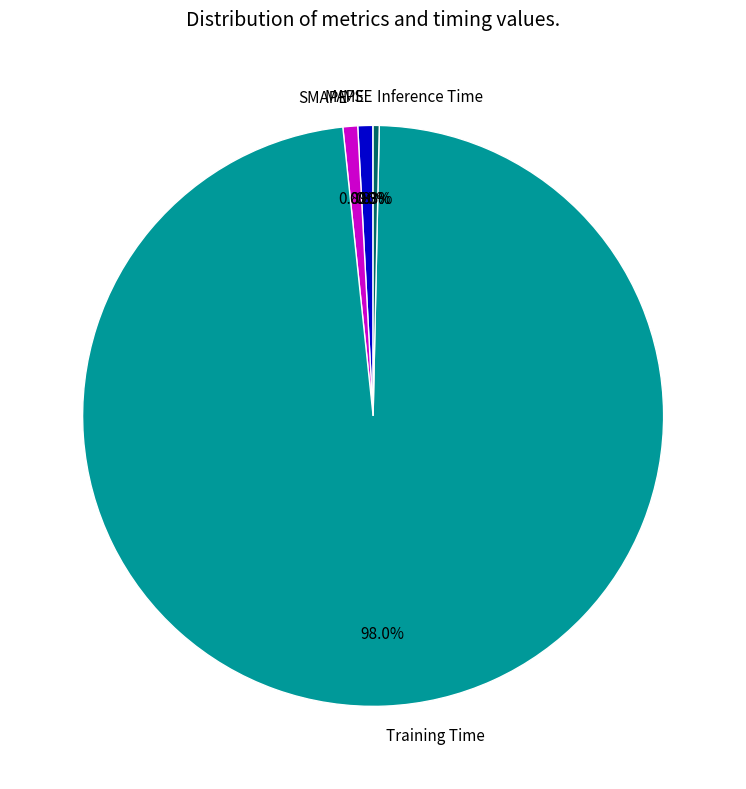

What portion of the pie excludes Inference Time?

99.7%